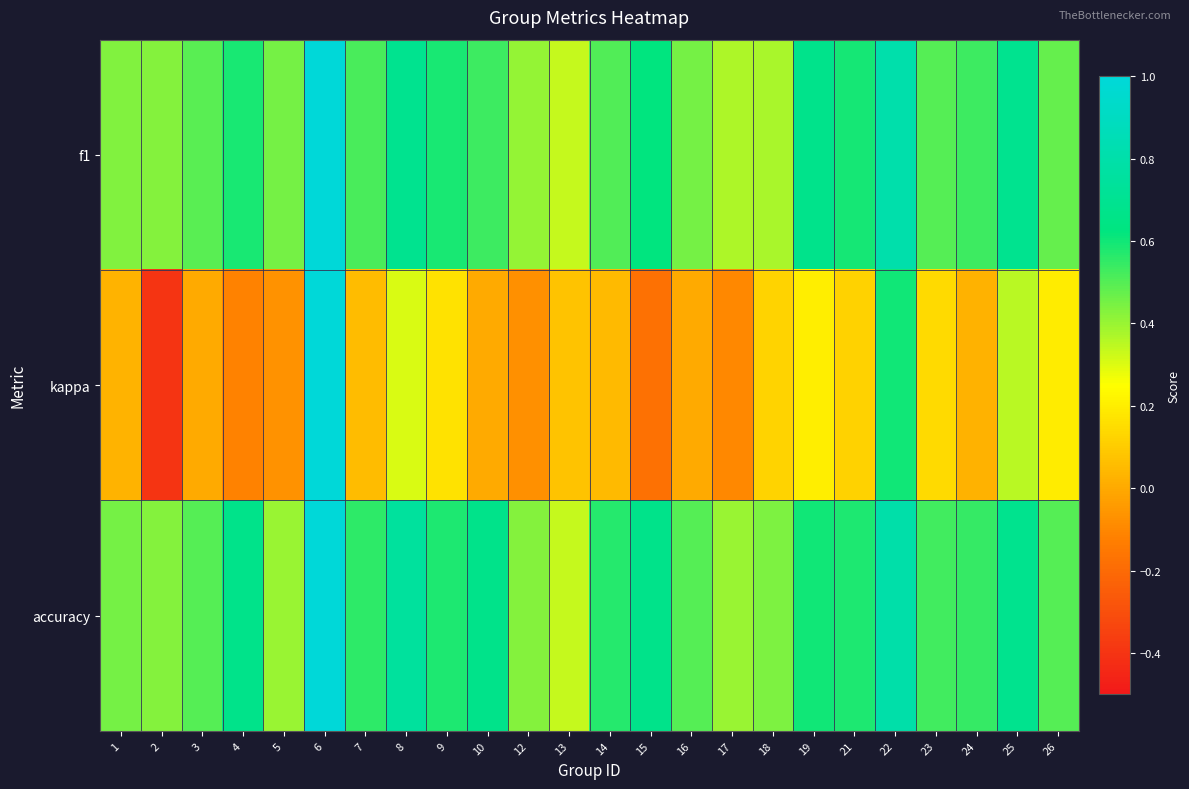

Reading right to left, extract all data points from this chart.

f1: 26=0.5	25=0.7	24=0.5	23=0.5	22=0.8	21=0.6	19=0.7	18=0.4	17=0.4	16=0.5	15=0.6	14=0.5	13=0.3	12=0.4	10=0.5	9=0.6	8=0.7	7=0.5	6=1.0	5=0.5	4=0.6	3=0.5	2=0.4	1=0.4
kappa: 26=0.2	25=0.4	24=0.0	23=0.1	22=0.6	21=0.1	19=0.2	18=0.1	17=-0.1	16=0.0	15=-0.2	14=0.0	13=0.1	12=-0.1	10=0.0	9=0.2	8=0.3	7=0.1	6=1.0	5=-0.1	4=-0.1	3=0.0	2=-0.4	1=0.0
accuracy: 26=0.5	25=0.7	24=0.5	23=0.5	22=0.8	21=0.6	19=0.6	18=0.4	17=0.4	16=0.5	15=0.7	14=0.6	13=0.3	12=0.4	10=0.7	9=0.6	8=0.8	7=0.6	6=1.0	5=0.4	4=0.7	3=0.5	2=0.4	1=0.5